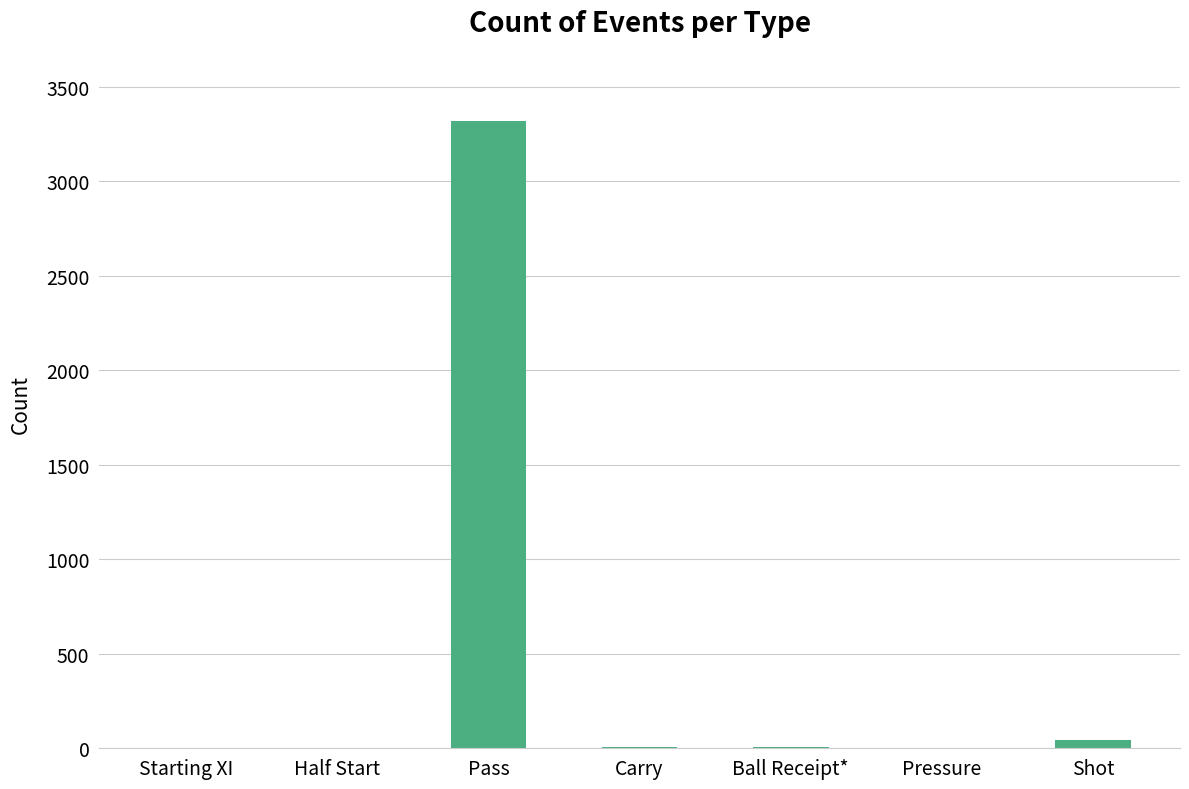

What is the difference between the values at Carry and Half Start?

2